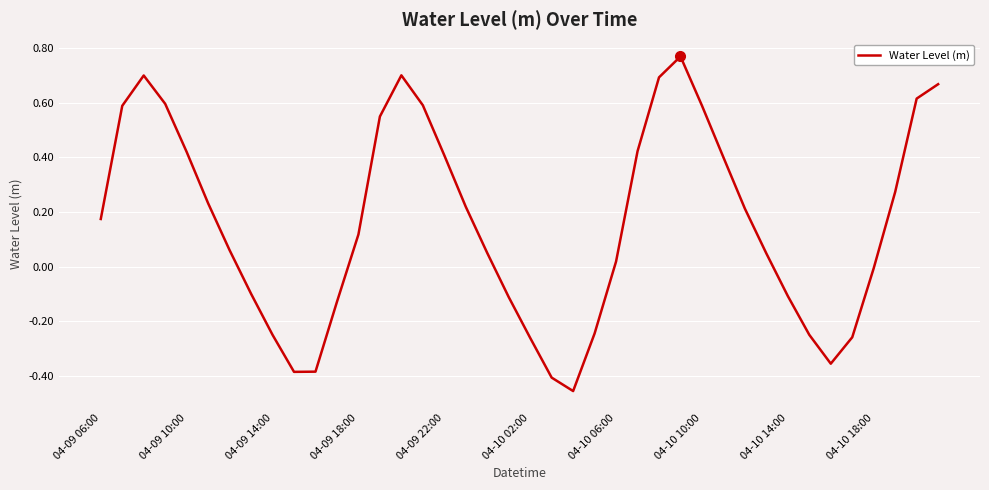

What is the value of the 8th point from the left?

-0.1